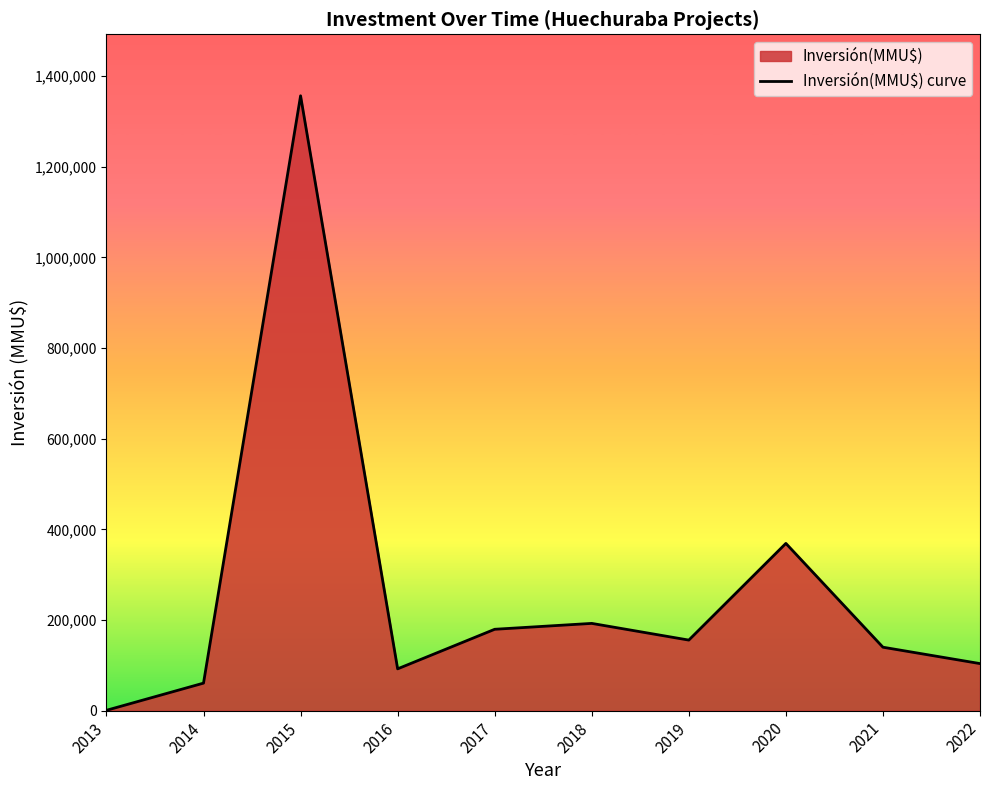

How many points are higher than both their immediate neighbors (excluding endpoints)?

3